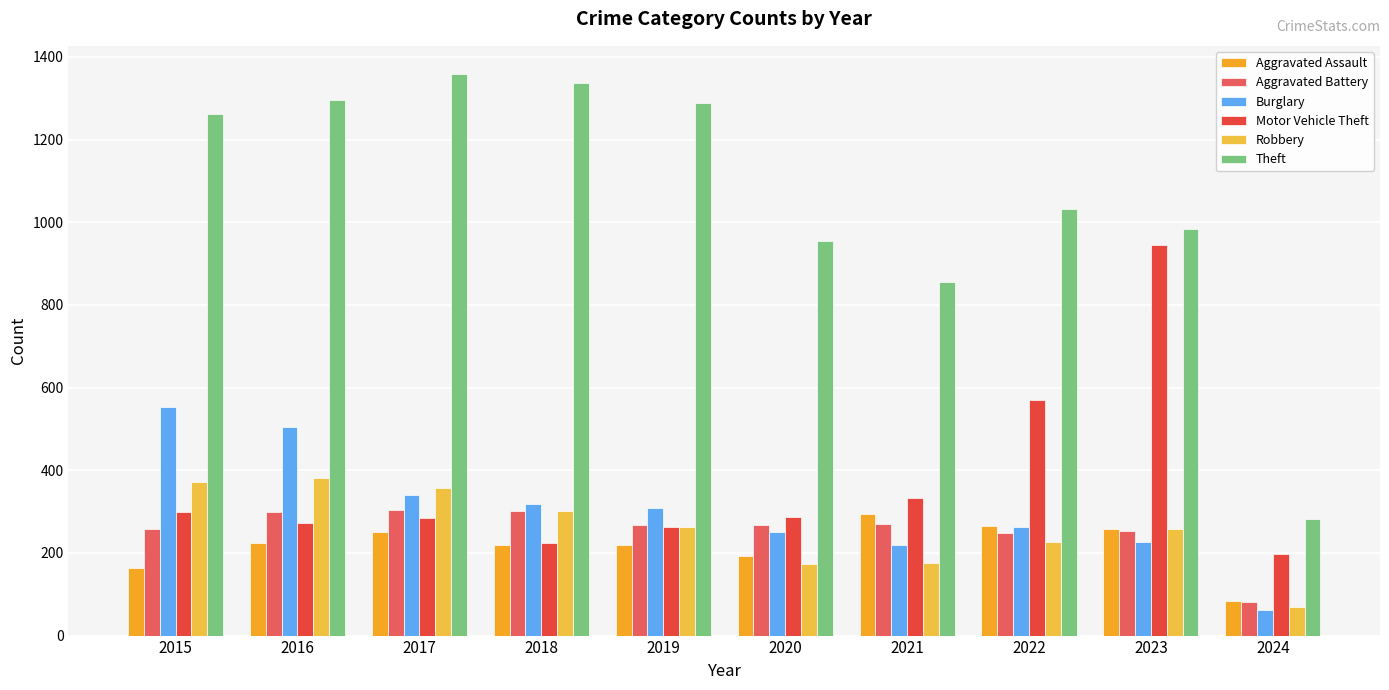

What is the difference between the Theft values at 2024 and 2016?

1015